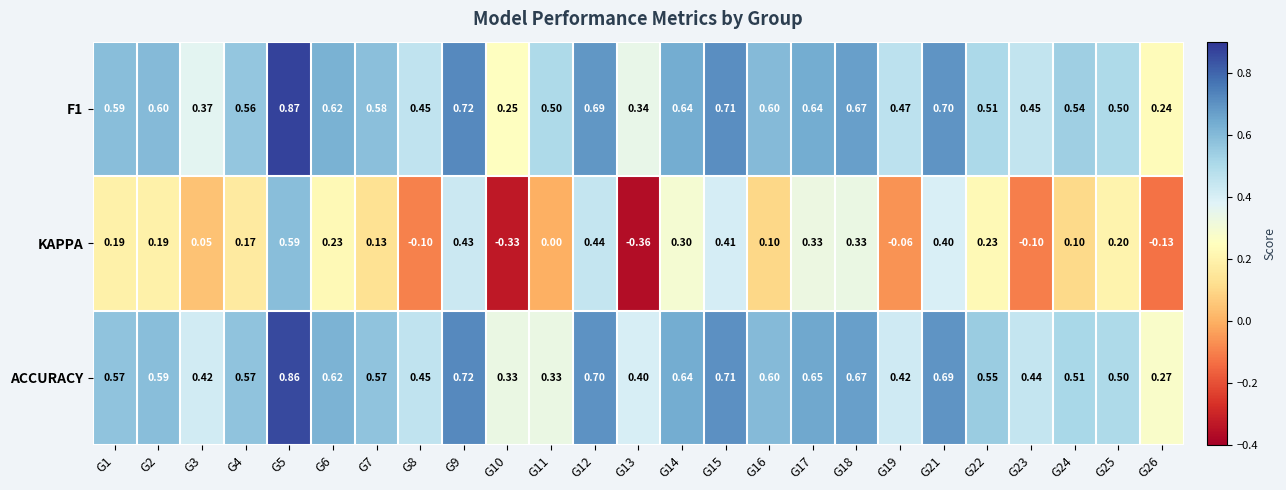

Which series changed the most between G19 and G23?

KAPPA